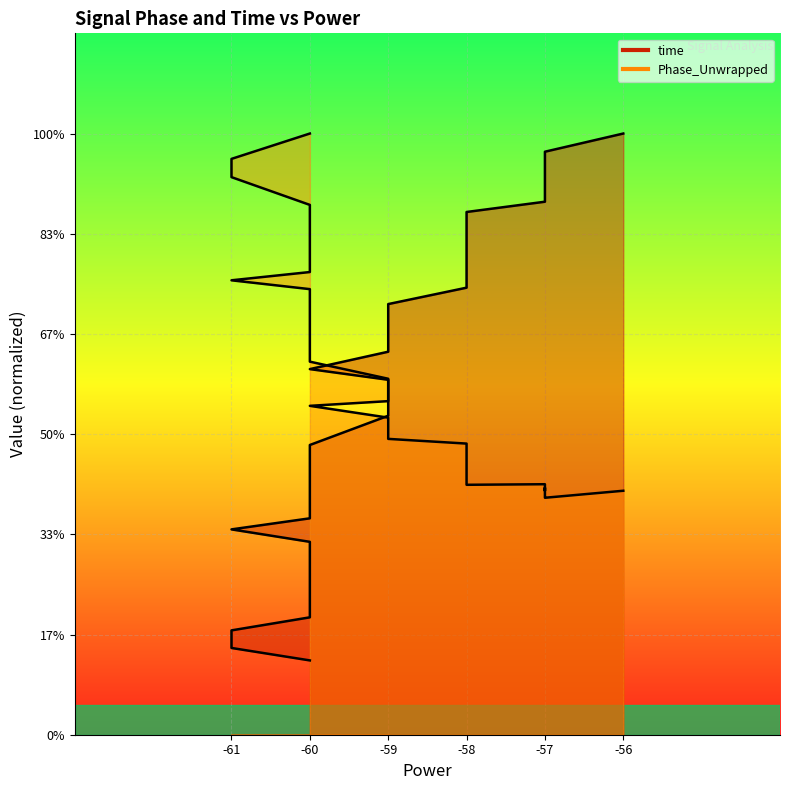

Does the chart display data point markers on the line(s)?

No